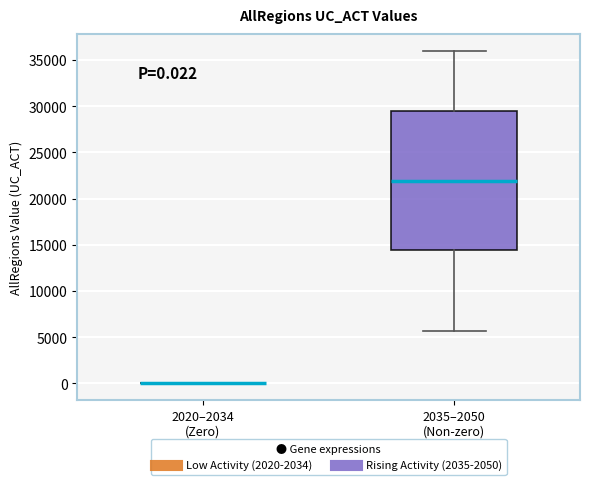

Which box is the tallest, from its lower edge to its upper edge?

2035–2050 (Non-zero)